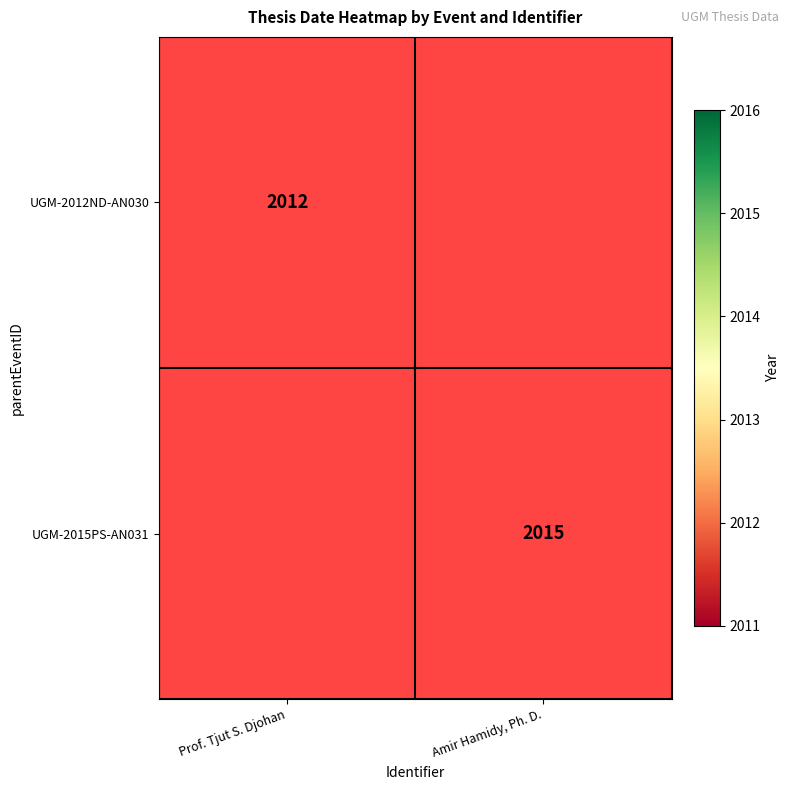

The UGM-2012ND-AN030 series shows 2012 at Prof. Tjut S. Djohan. True or false?

True